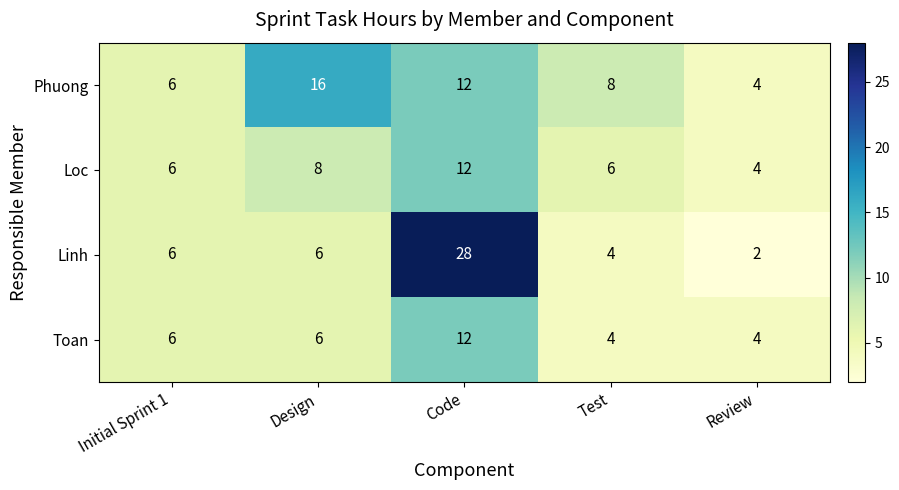

What is the sum of the Linh values at Initial Sprint 1 and Design?

12